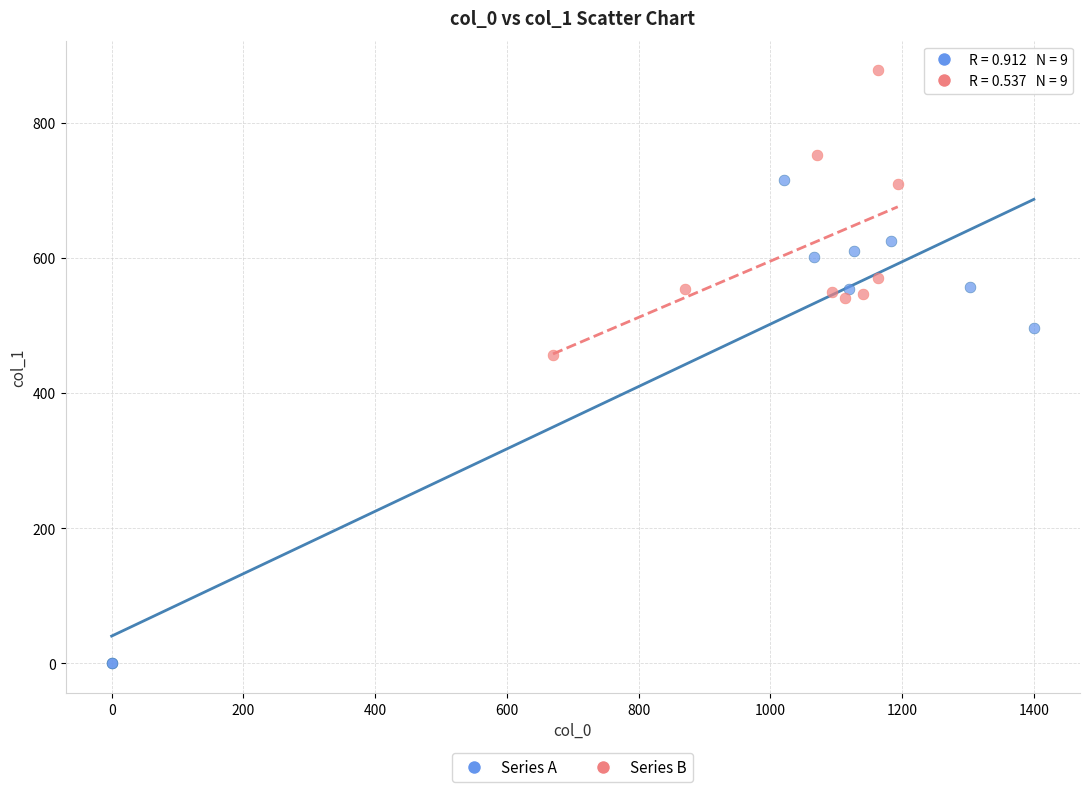

Which series has the largest Y range (max minus min)?

Series A